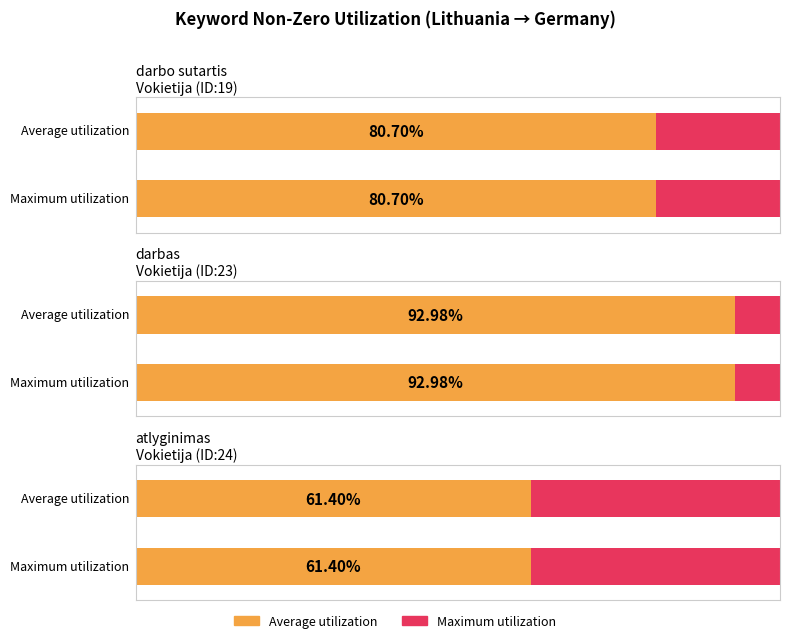

What are all the series names shown in the legend?

Average utilization, Maximum utilization